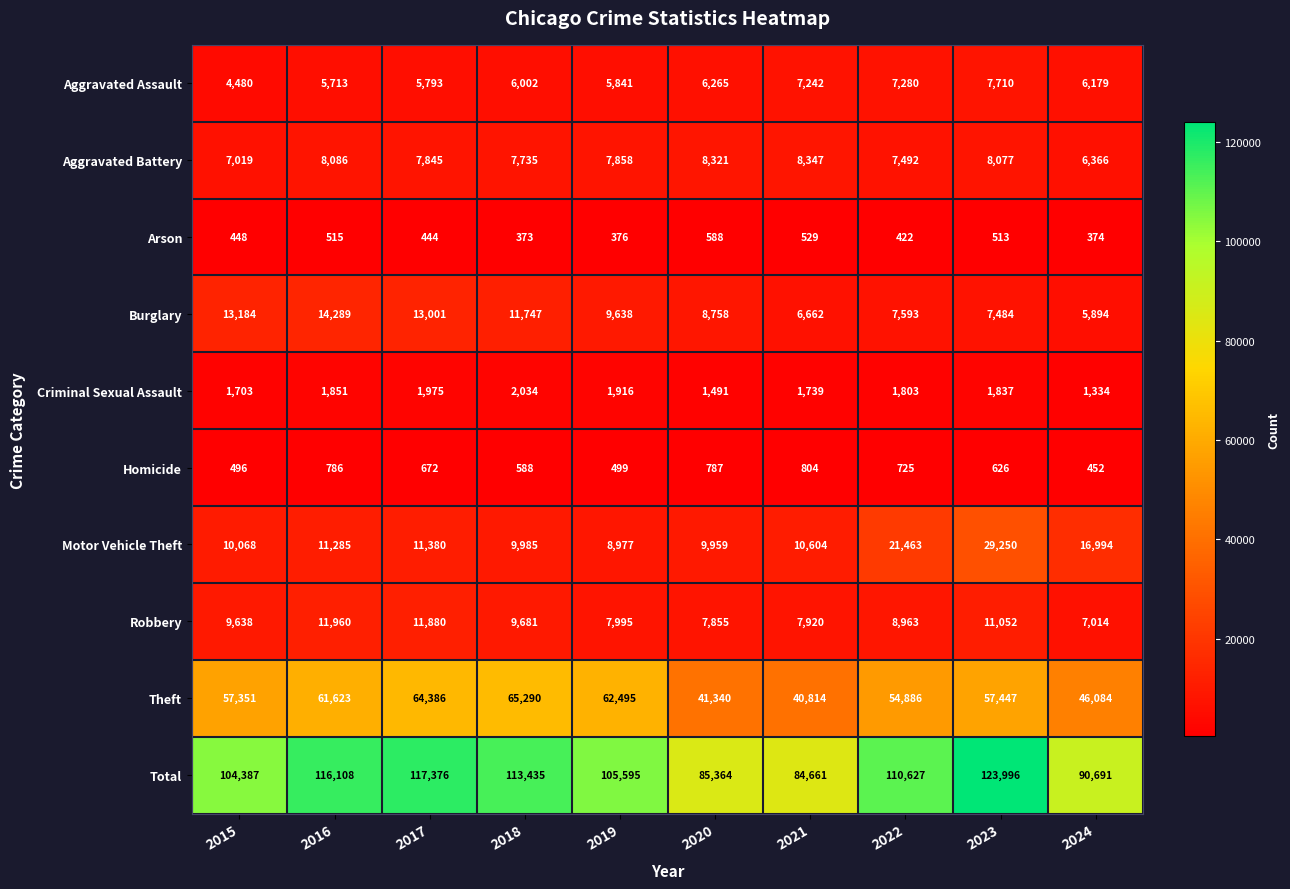

Which category has the lowest value in the Burglary series?

2024